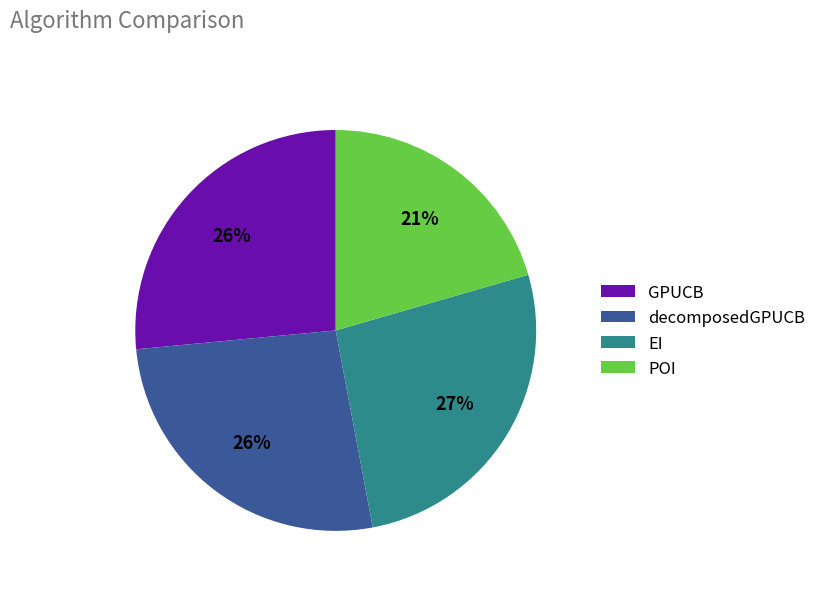

Do EI and decomposedGPUCB together represent more than half of the pie?

Yes